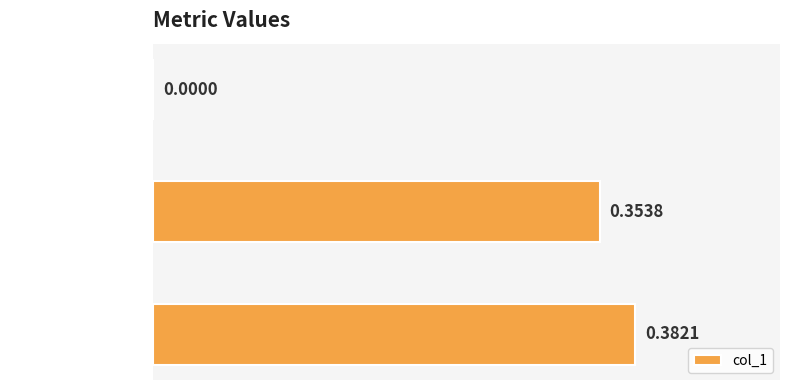

Does the chart contain stacked bars?

No